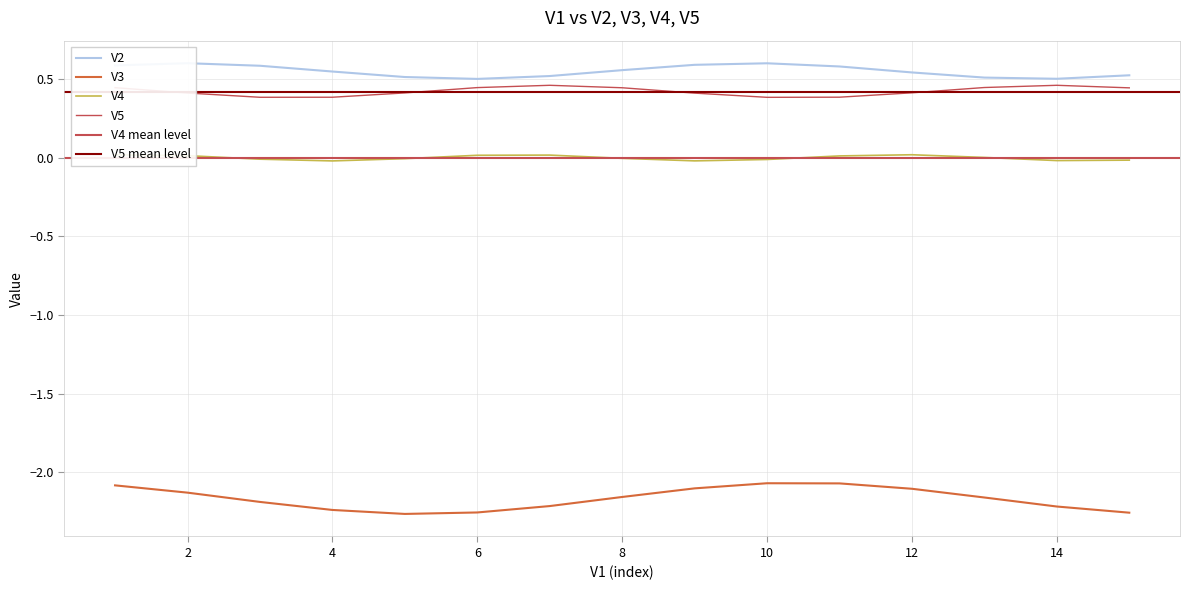

Reading left to right, transcribe all the data shown in this chart.

V2: 0=0.5	1=0.5	2=0.5	3=0.5	4=0.5	5=0.5	6=0.5	7=0.5	8=0.5	9=0.5	10=0.5	11=0.5	12=0.5	13=0.5	14=0.5
V3: 0=-2.2	1=-2.2	2=-2.2	3=-2.2	4=-2.2	5=-2.2	6=-2.2	7=-2.2	8=-2.2	9=-2.2	10=-2.2	11=-2.2	12=-2.2	13=-2.2	14=-2.2
V4: 0=-0.0	1=-0.0	2=-0.0	3=-0.0	4=-0.0	5=-0.0	6=-0.0	7=-0.0	8=-0.0	9=-0.0	10=-0.0	11=-0.0	12=-0.0	13=-0.0	14=-0.0
V5: 0=0.4	1=0.4	2=0.4	3=0.4	4=0.4	5=0.4	6=0.4	7=0.4	8=0.4	9=0.4	10=0.4	11=0.4	12=0.4	13=0.4	14=0.4